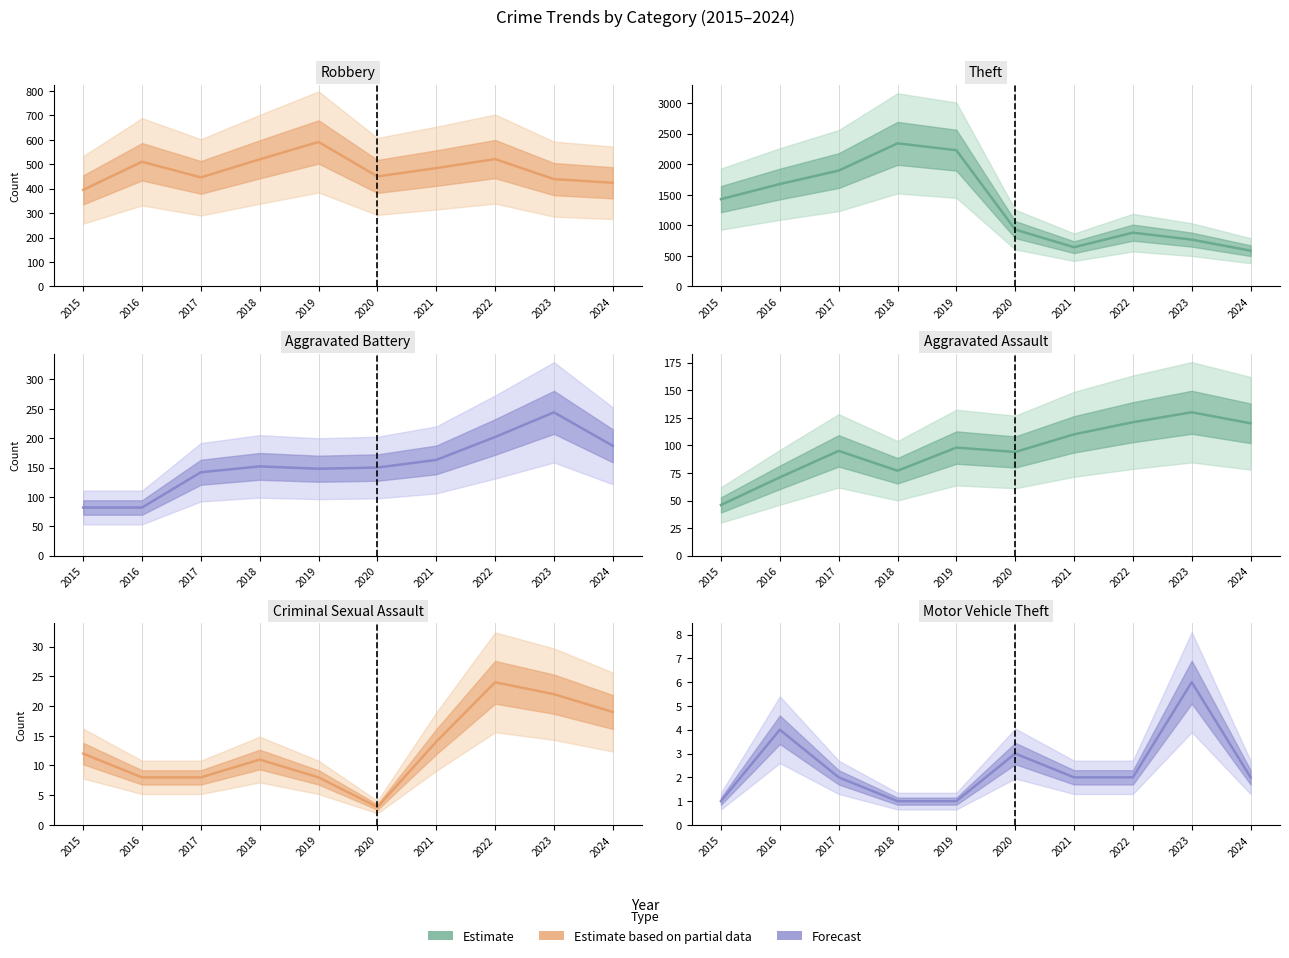

Is the value of Theft at 2019 greater than the value of Aggravated Battery at 2017?

Yes